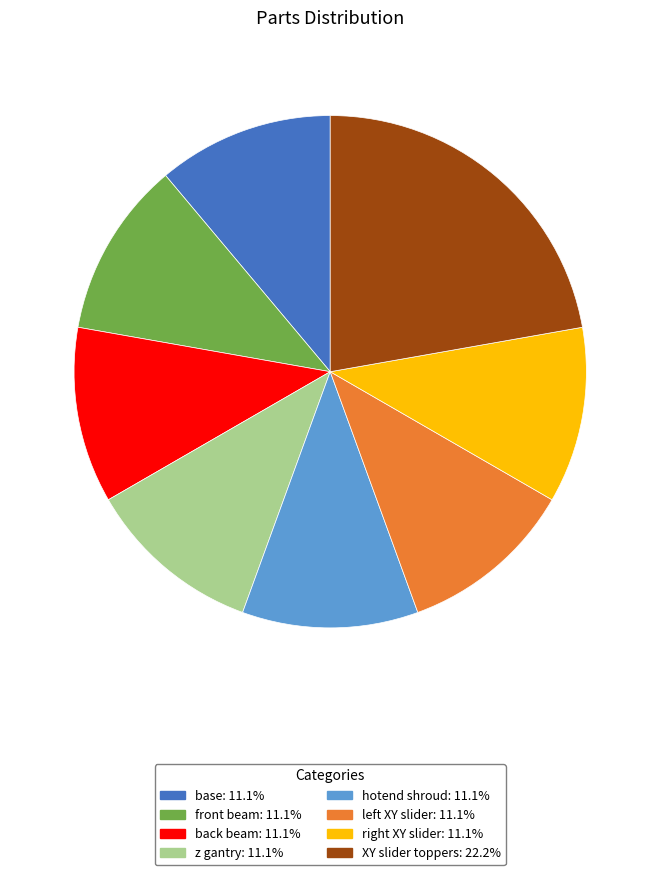

The hotend shroud slice represents 17% of the pie. True or false?

False